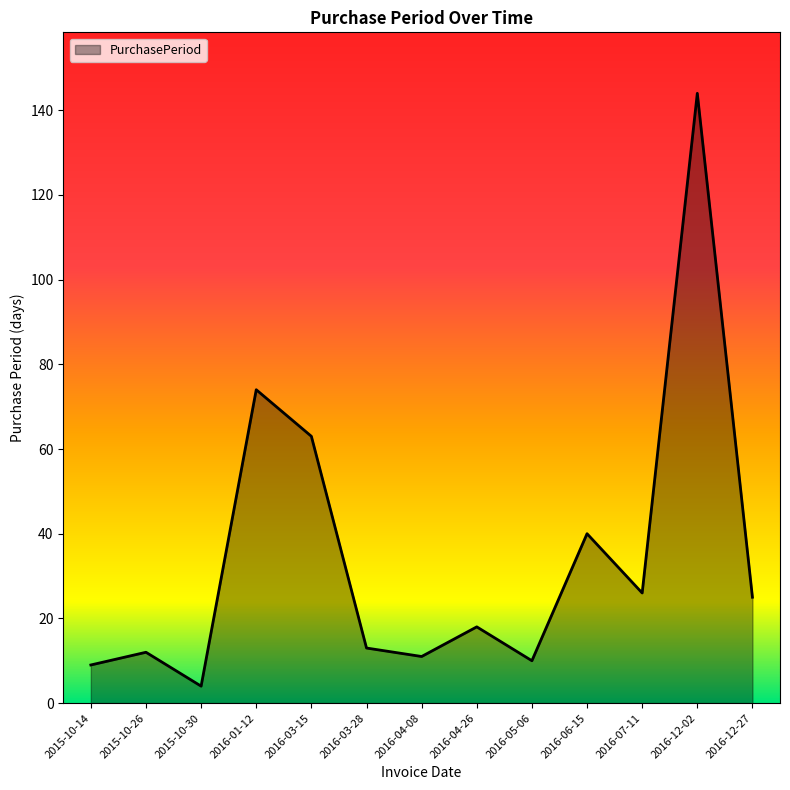

Which has a higher value, 2015-10-30 or 2016-03-15?

2016-03-15